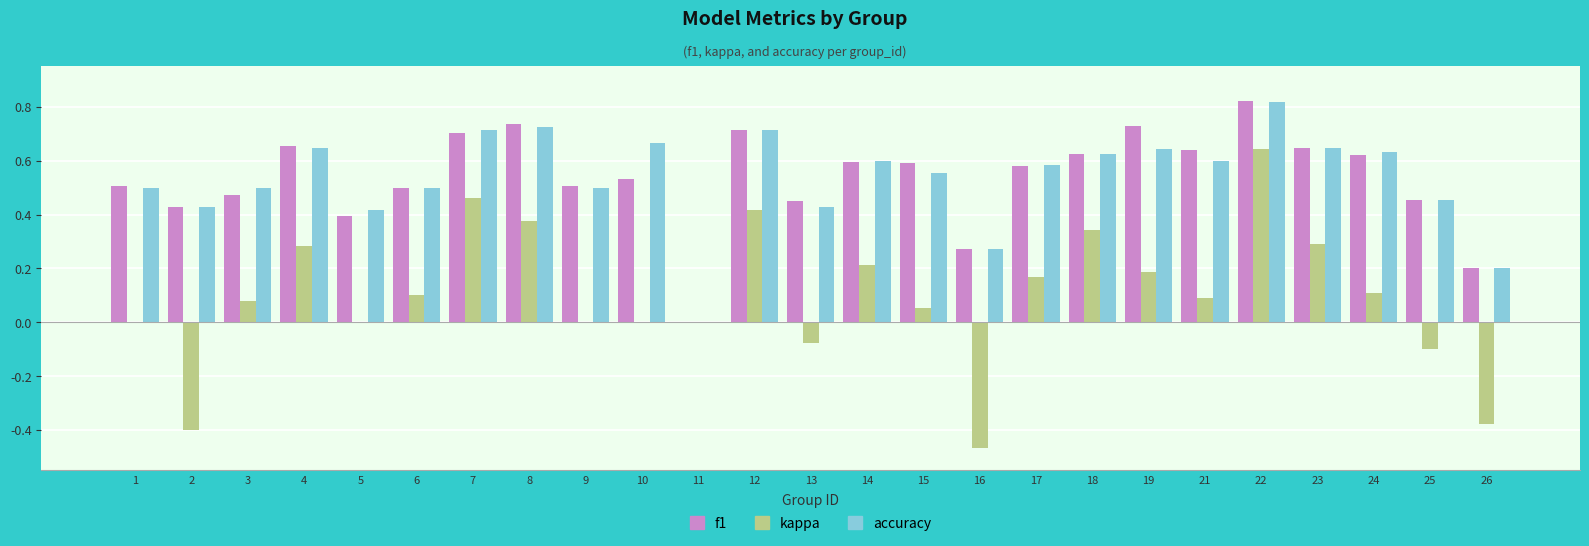

How many distinct data groups are displayed?

3